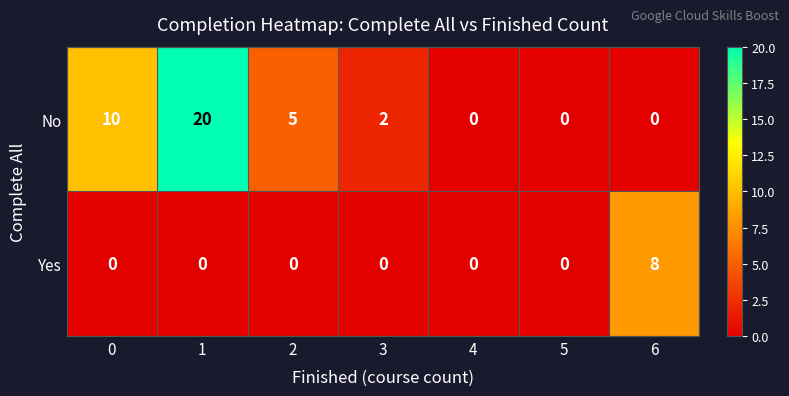

True or false: No has a value of 2 at 3.

True